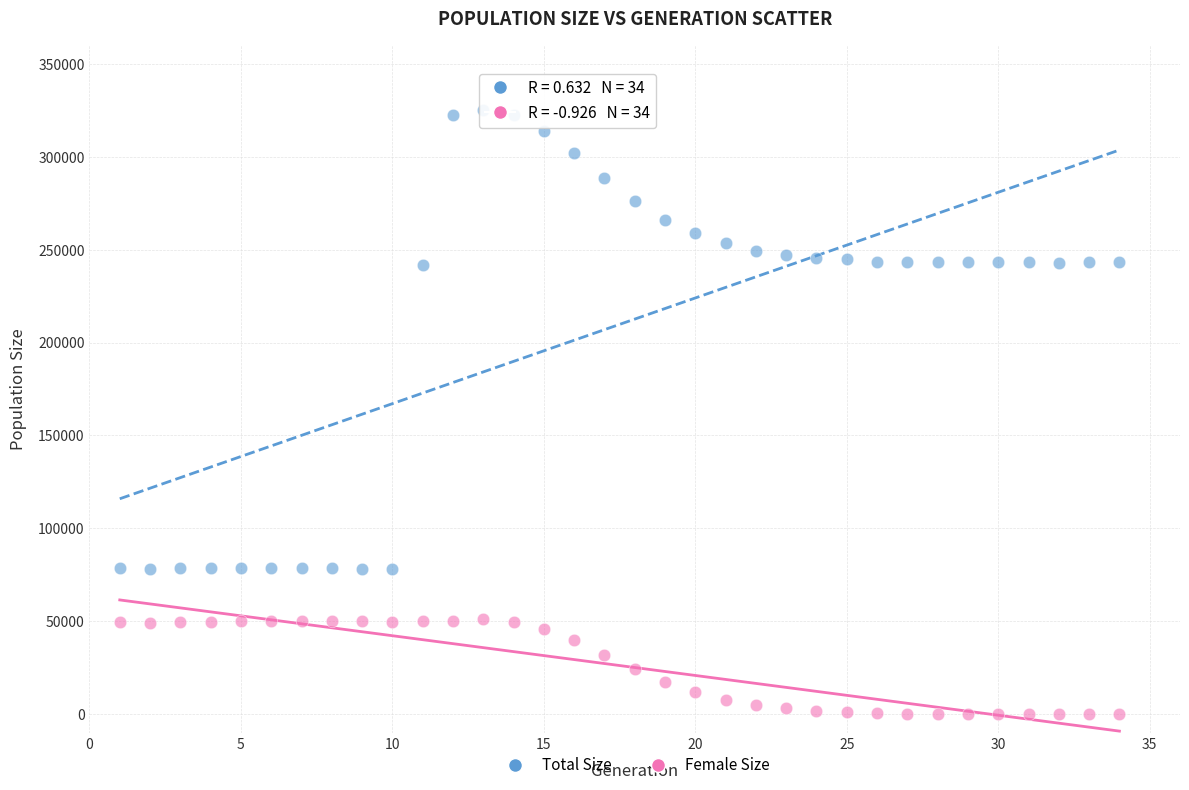

Across all data points, what is the range of X values (max minus min)?

33